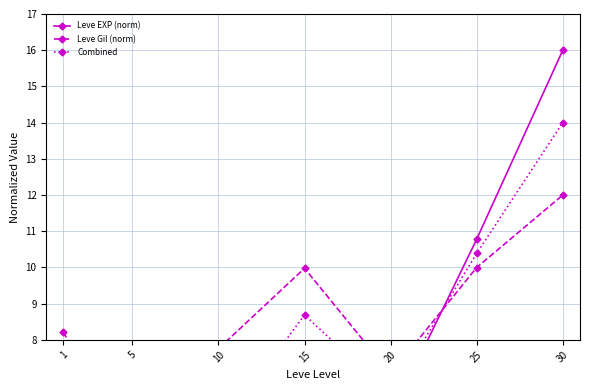

Reading right to left, what are all the values shown in this chart?

Leve EXP (norm): 30=16.0	25=10.8	20=5.9	15=7.4	10=3.2	5=1.3	1=0.2
Leve Gil (norm): 30=12.0	25=10.0	20=7.1	15=10.0	10=7.8	5=4.5	1=8.2
Combined: 30=14.0	25=10.4	20=6.5	15=8.7	10=5.5	5=2.9	1=4.2